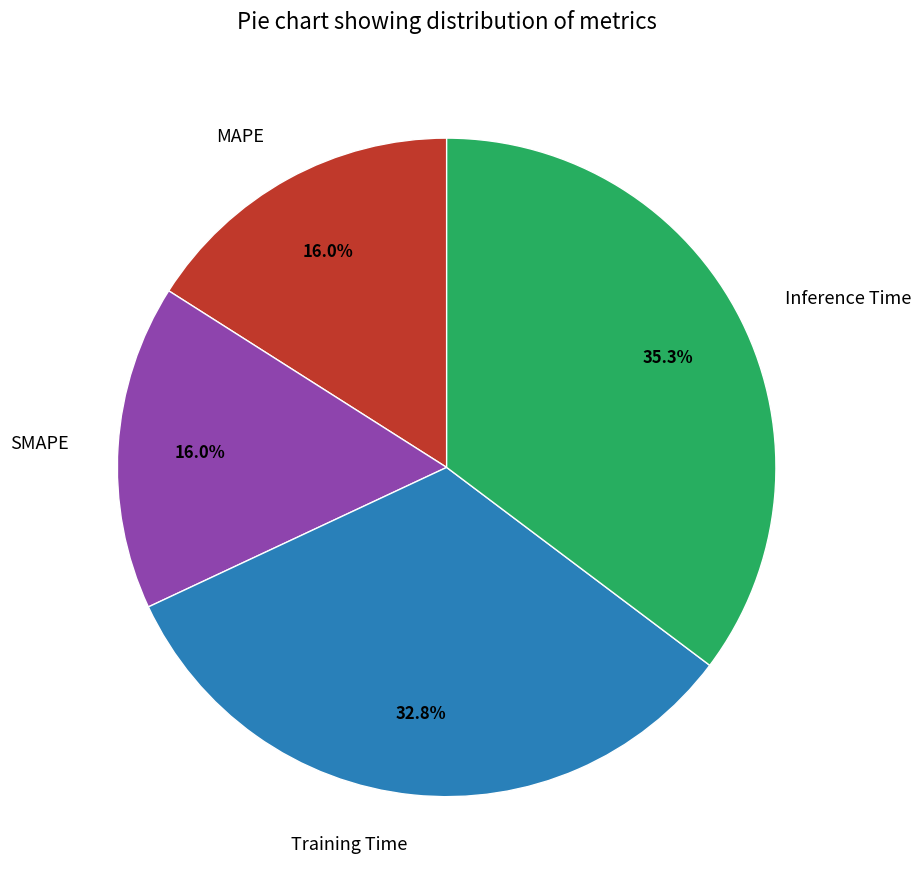

Which has a higher value, Inference Time or MAPE?

Inference Time